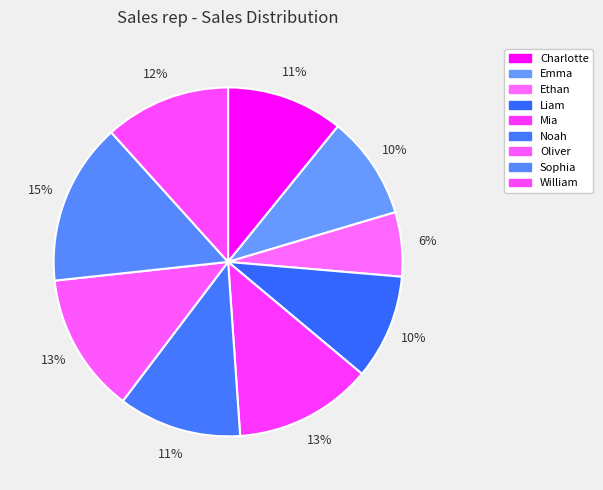

Count the number of slices in the pie.

9